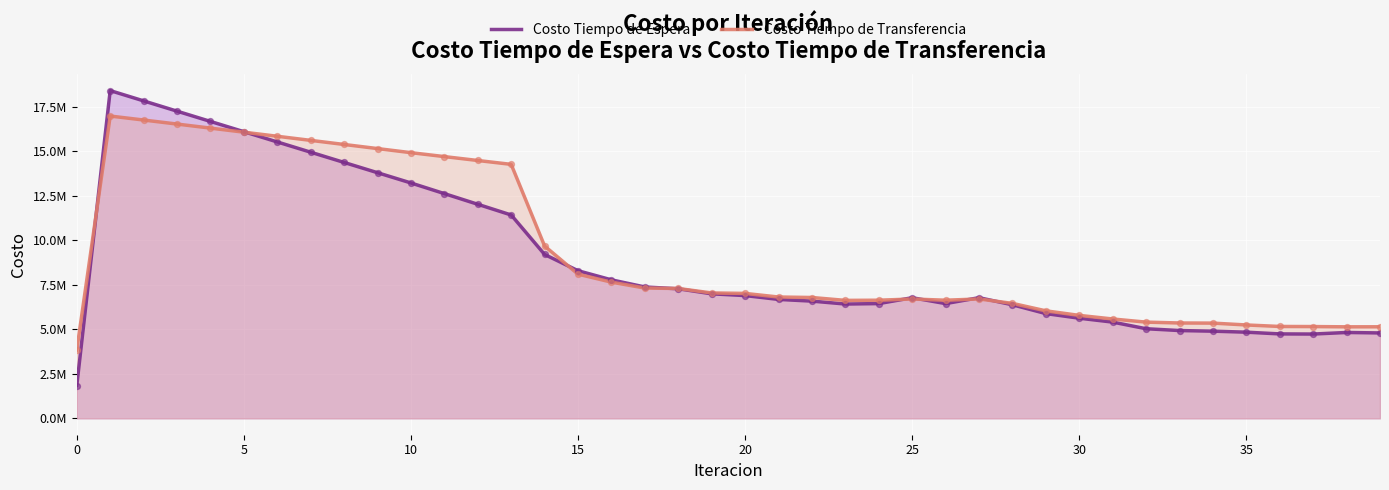

Which series contains the lowest Y value?

Costo Tiempo de Espera